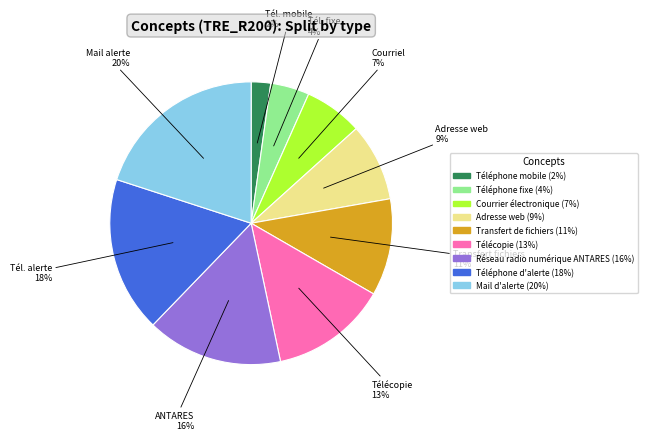

Is there a majority slice in this chart?

No